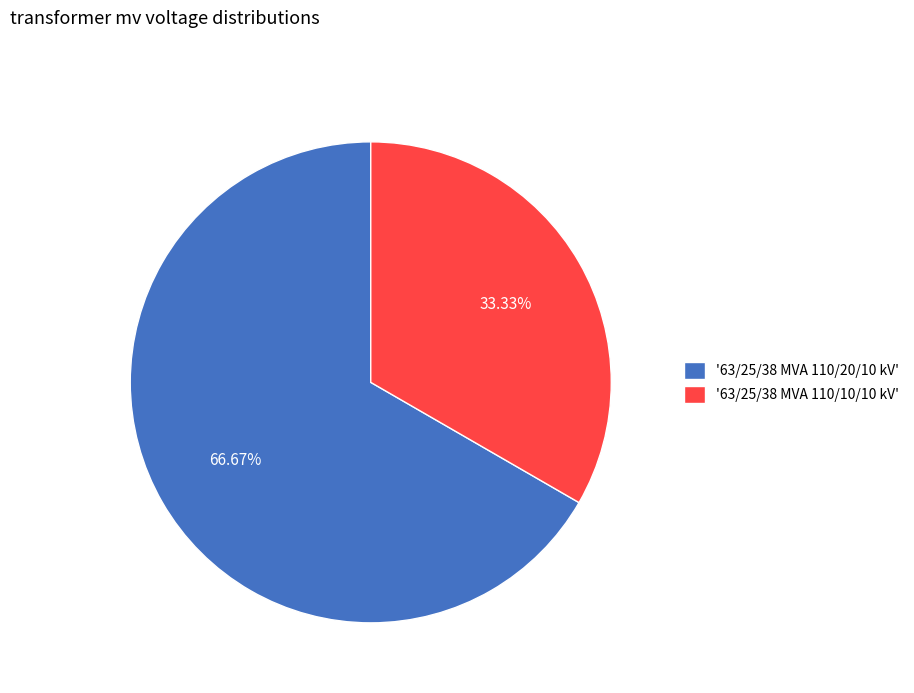

How many segments does this pie chart have?

2